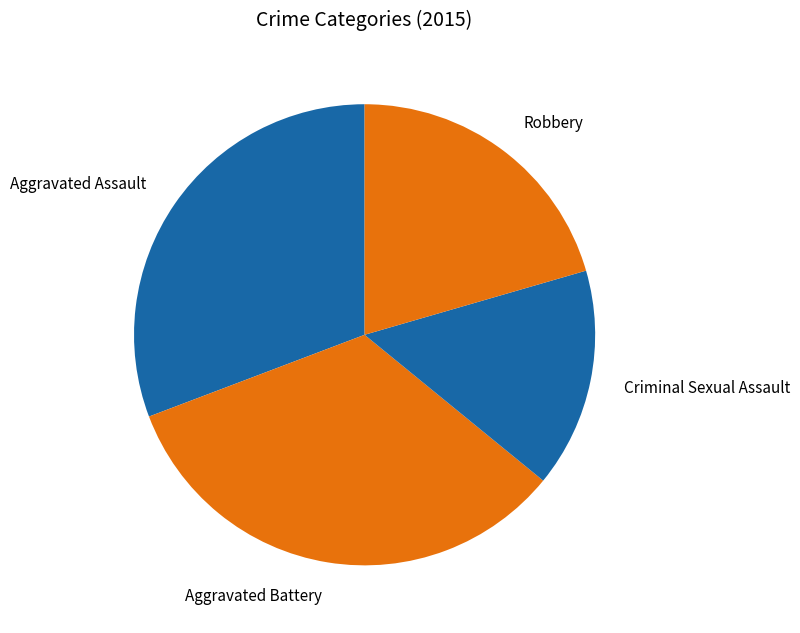

Between Robbery and Aggravated Assault, which is larger?

Aggravated Assault